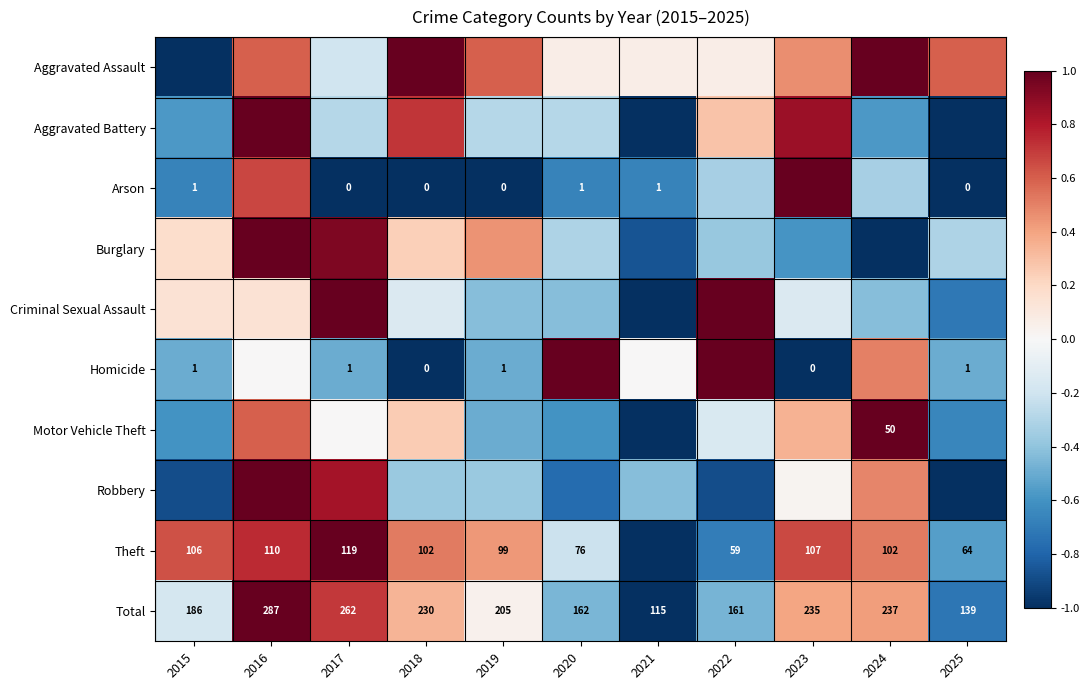

At which category does the chart reach its minimum across all series?

2015